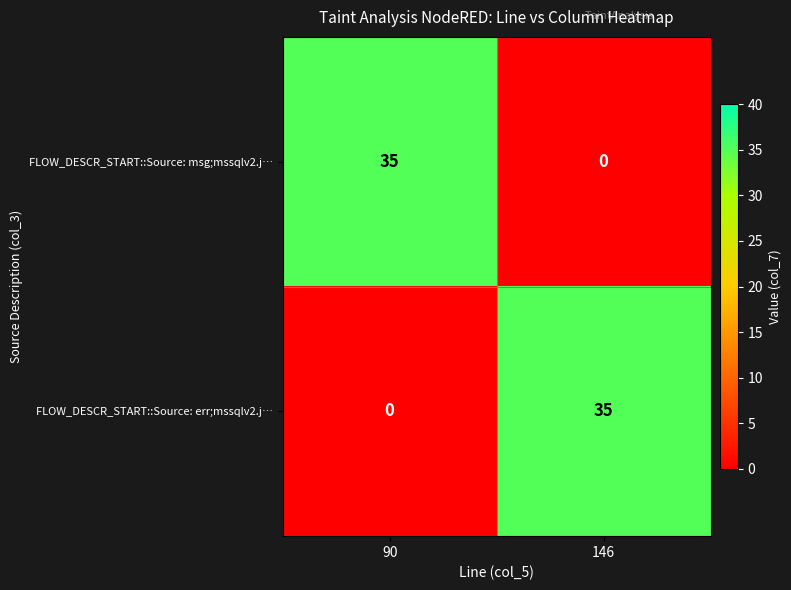

Reading left to right, what are all the values shown in this chart?

FLOW_DESCR_START::Source: msg;mssqlv2.j…: 90=35	146=0
FLOW_DESCR_START::Source: err;mssqlv2.j…: 90=0	146=35